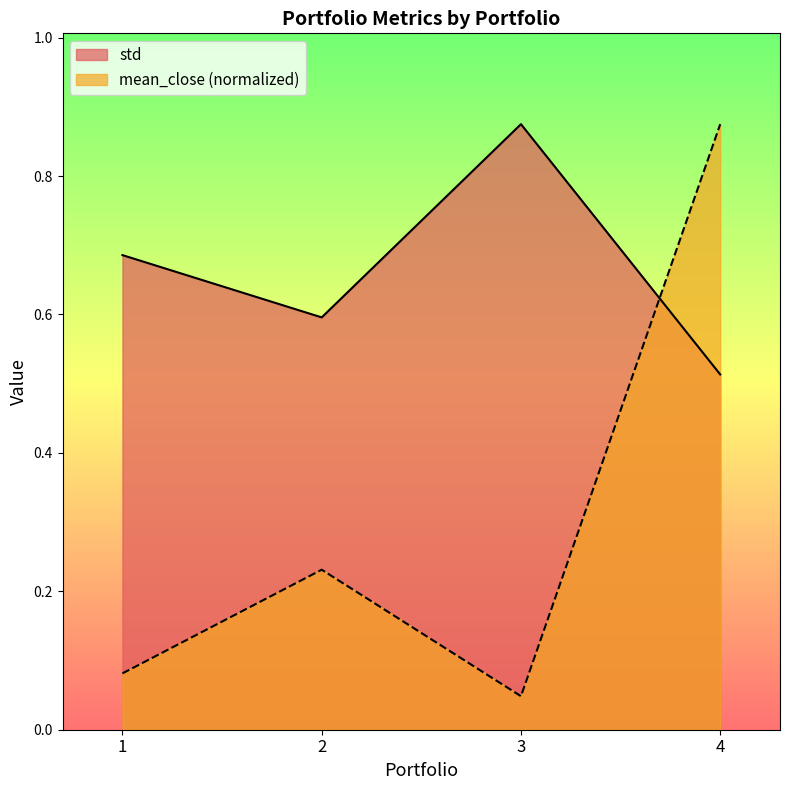

How many distinct data groups are displayed?

2